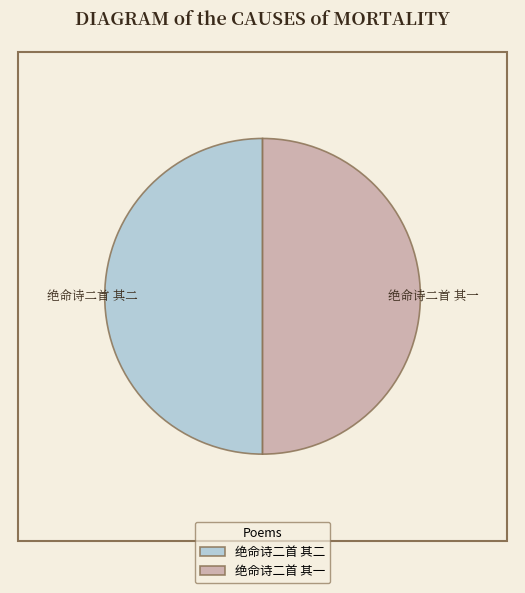

How many segments does this pie chart have?

2